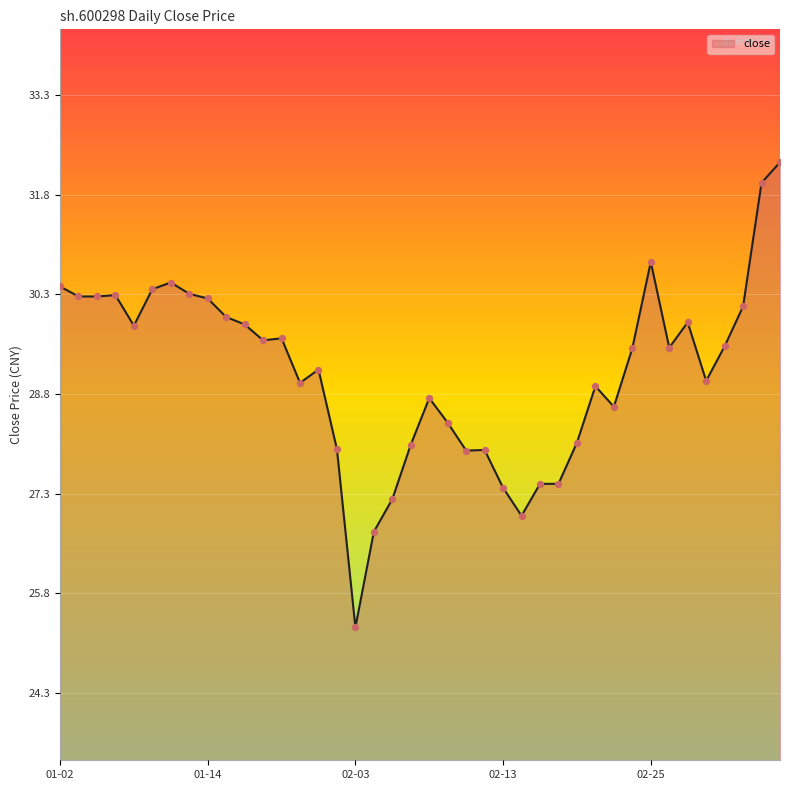

What is the greatest value displayed?

32.3